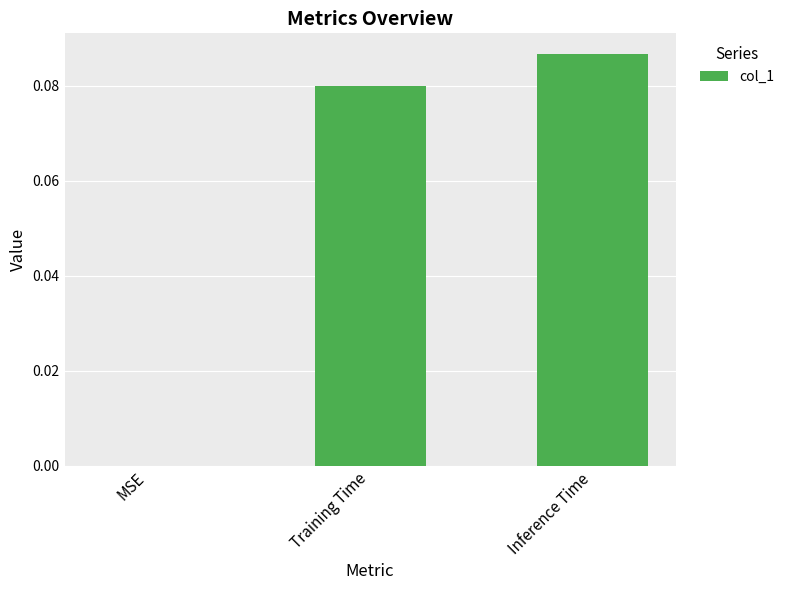

The chart shows a value of 0.0 at MSE. True or false?

True